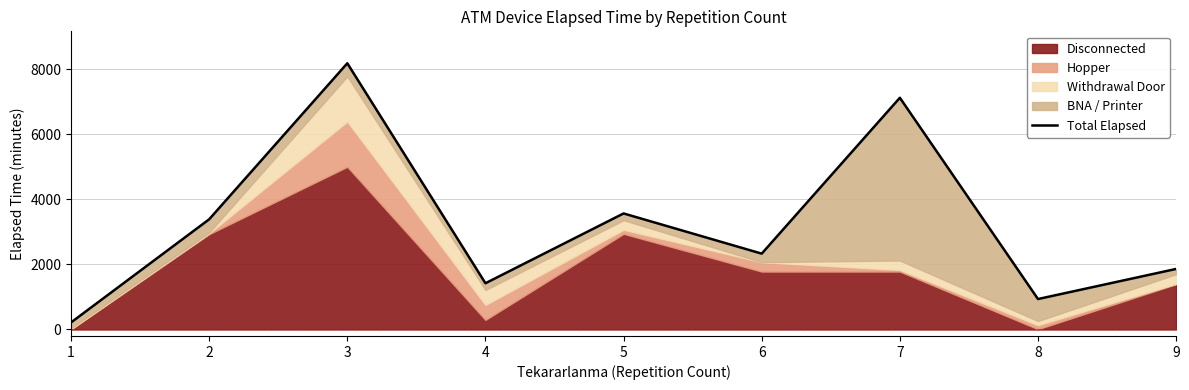

How many data points are less than 2330?

4